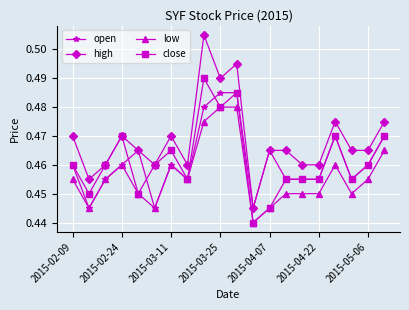

How many distinct data groups are displayed?

4